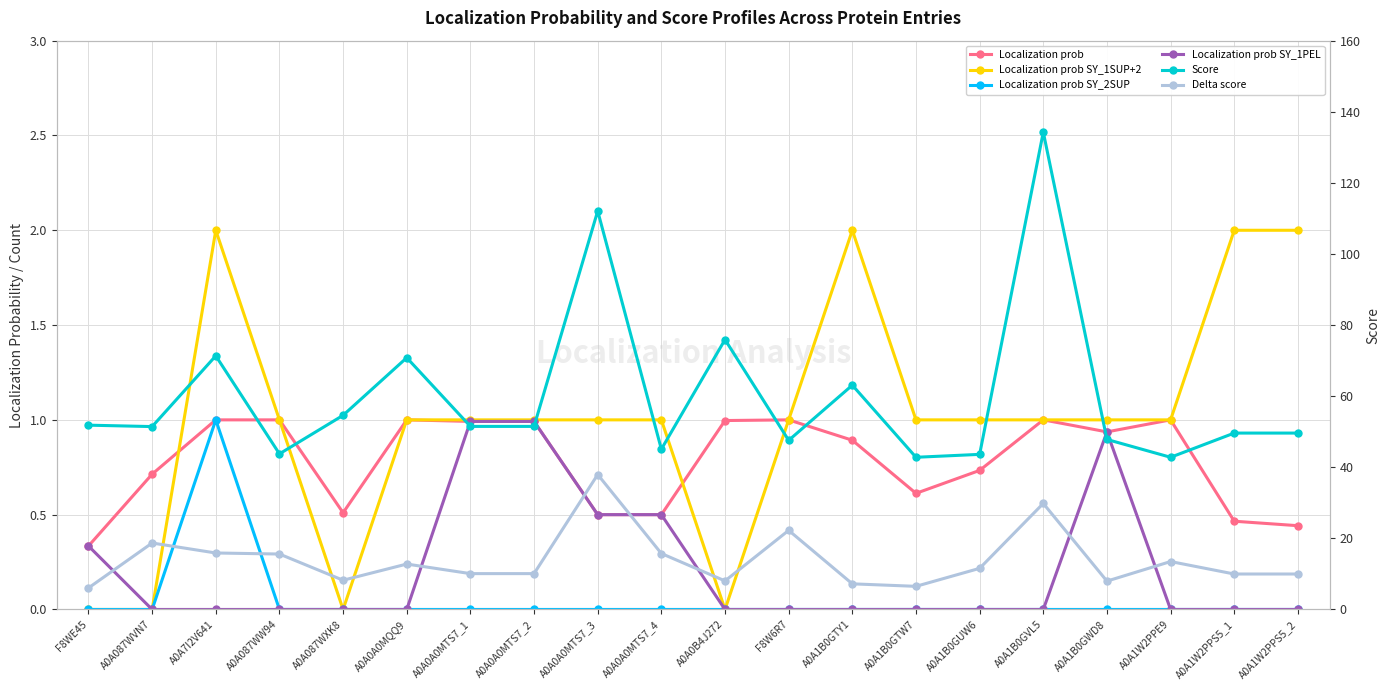

What are all the series names shown in the legend?

Localization prob, Localization prob SY_1SUP+2, Localization prob SY_2SUP, Localization prob SY_1PEL, Score, Delta score